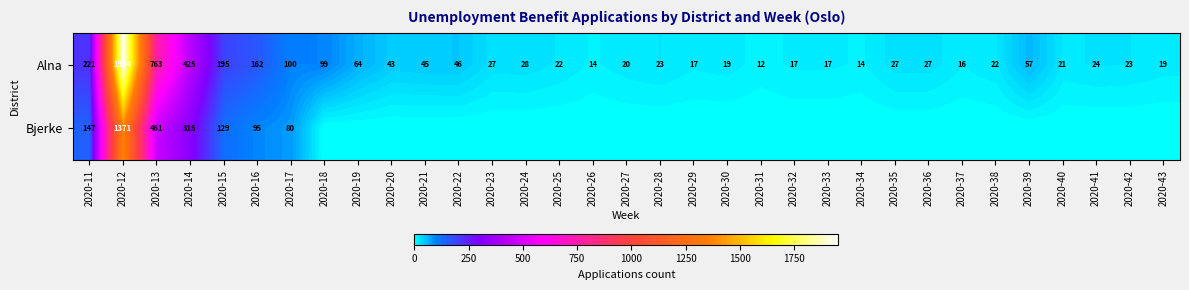

Where does the Alna series first go above 27?

2020-11